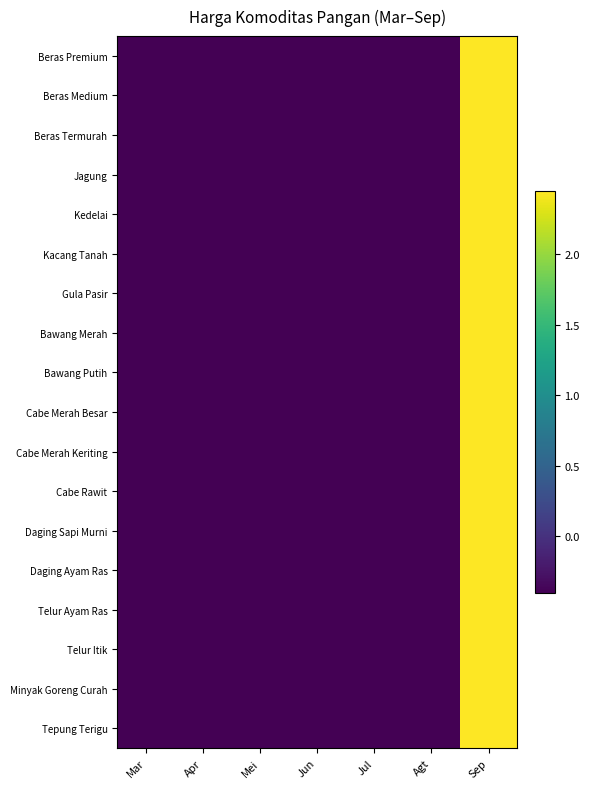

Rank the series at Sep from lowest to highest value.

Beras Premium, Jagung, Kedelai, Daging Sapi Murni, Daging Ayam Ras, Telur Ayam Ras, Minyak Goreng Curah, Beras Medium, Beras Termurah, Kacang Tanah, Gula Pasir, Bawang Merah, Bawang Putih, Cabe Merah Besar, Cabe Merah Keriting, Cabe Rawit, Telur Itik, Tepung Terigu